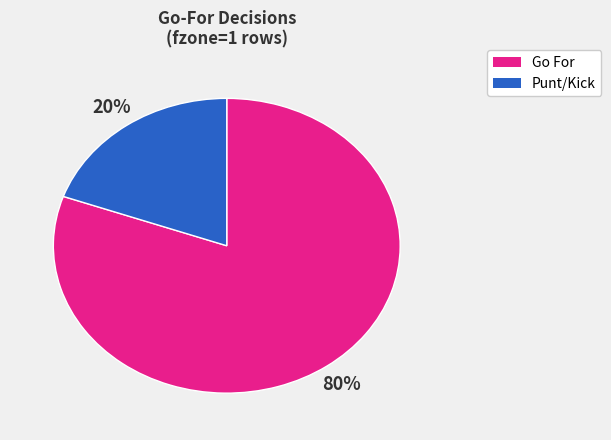

Is there any slice that represents more than half of the pie?

Yes